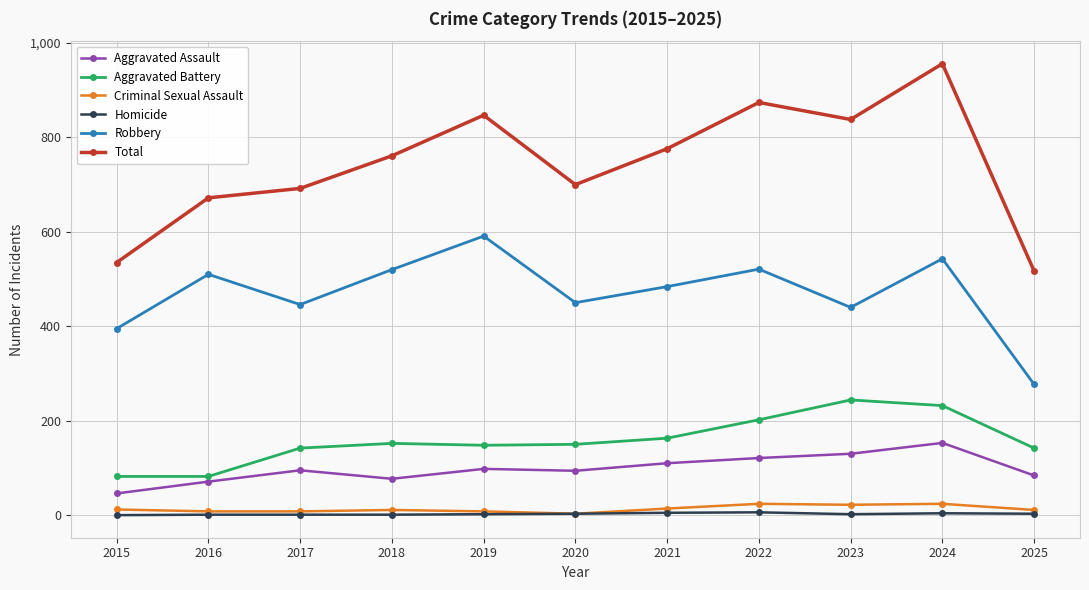

What is the total value across all series at 2020?

1400